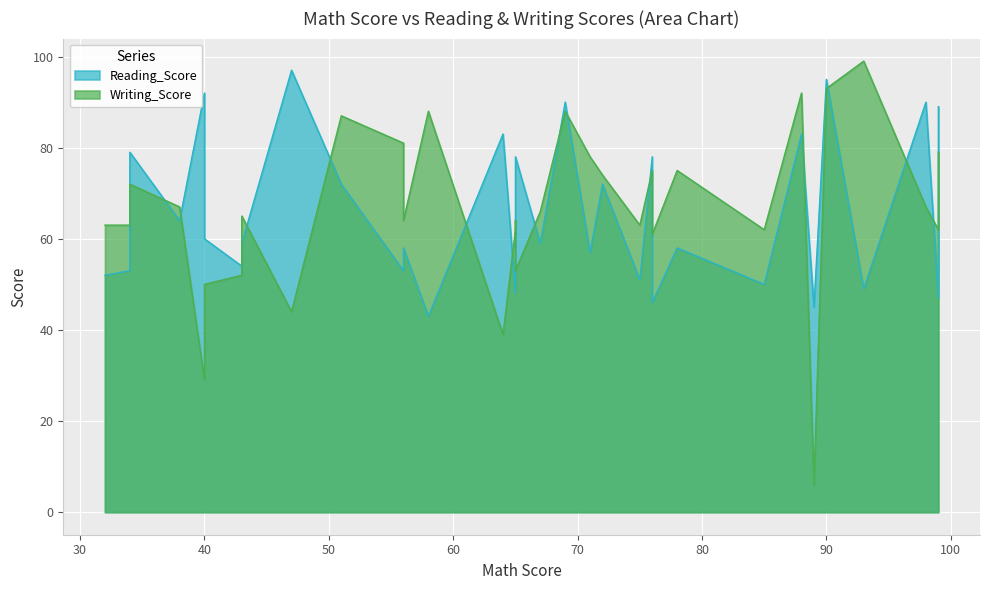

Between 78 and 76, which is larger?

78